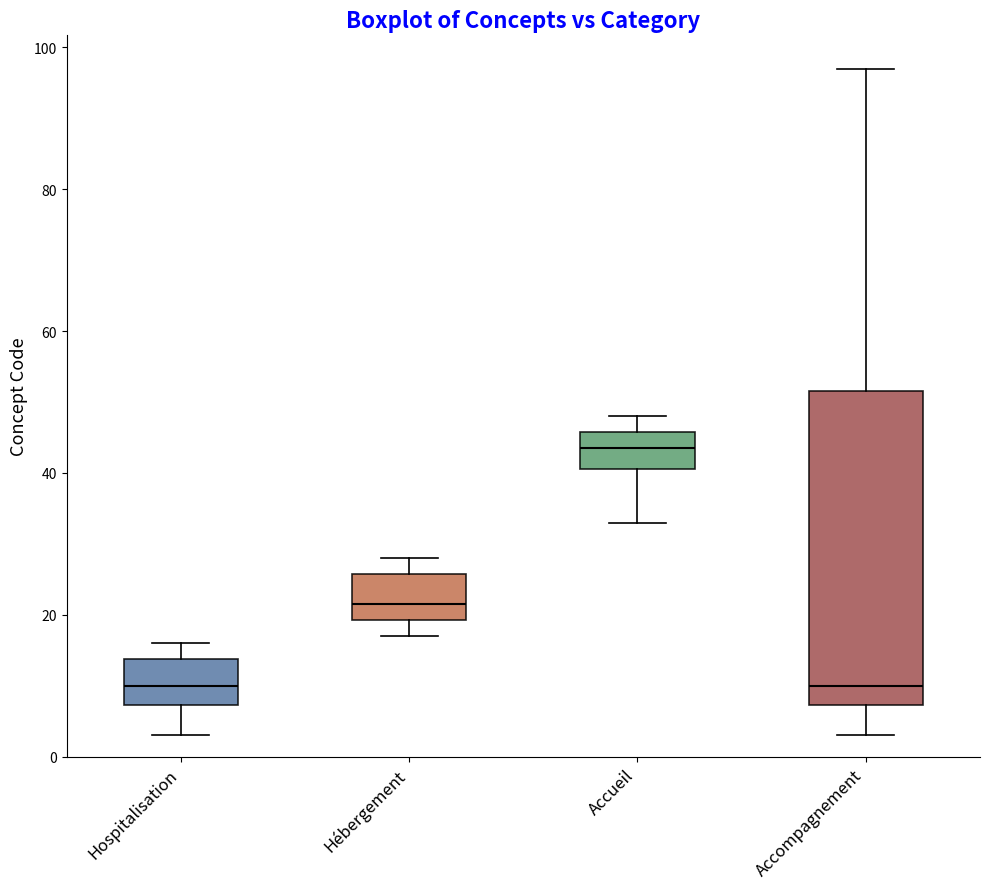

Where does the upper whisker of the box for Hospitalisation end on the y-axis? The values are not printed on the chart, so give them approximately, as read against the axis.

16